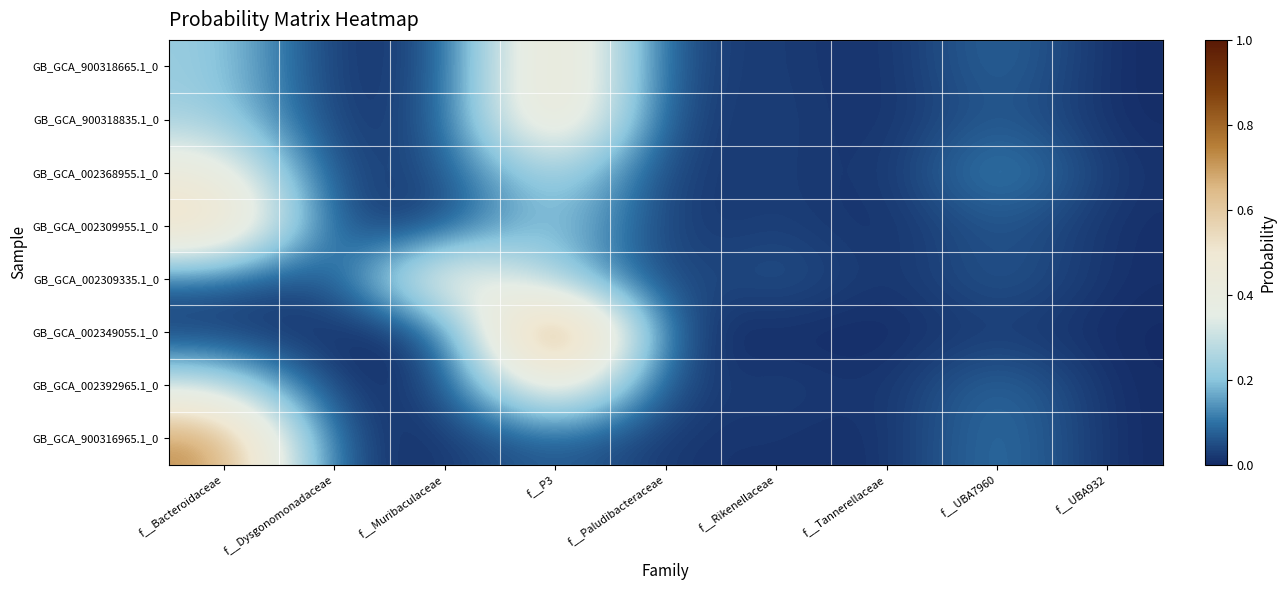

Between f__UBA932 and f__Rikenellaceae, which is larger?

f__Rikenellaceae